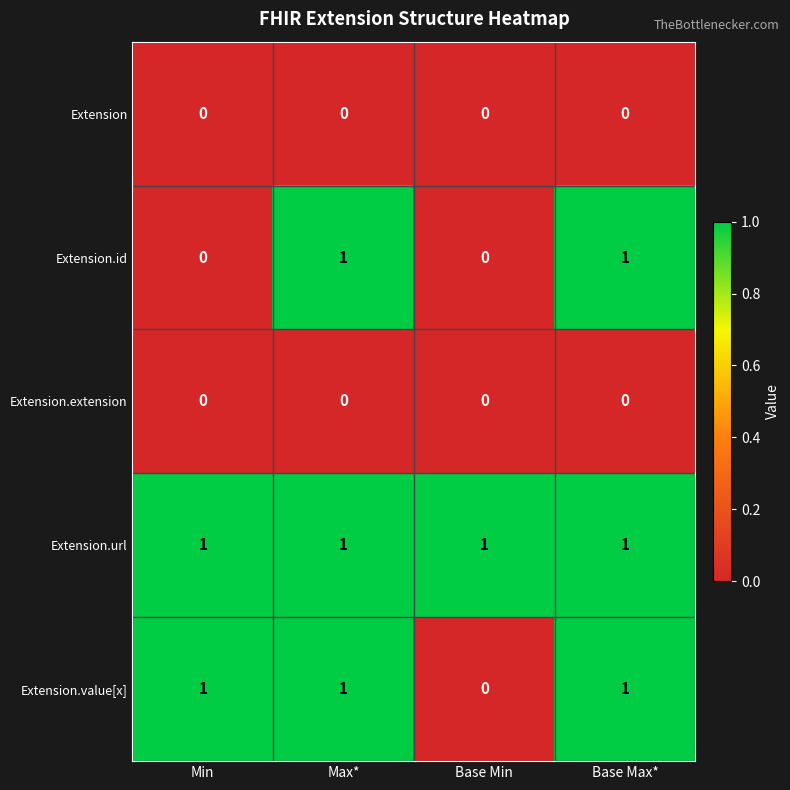

At which label is Extension.value[x] closest to 0?

Base Min